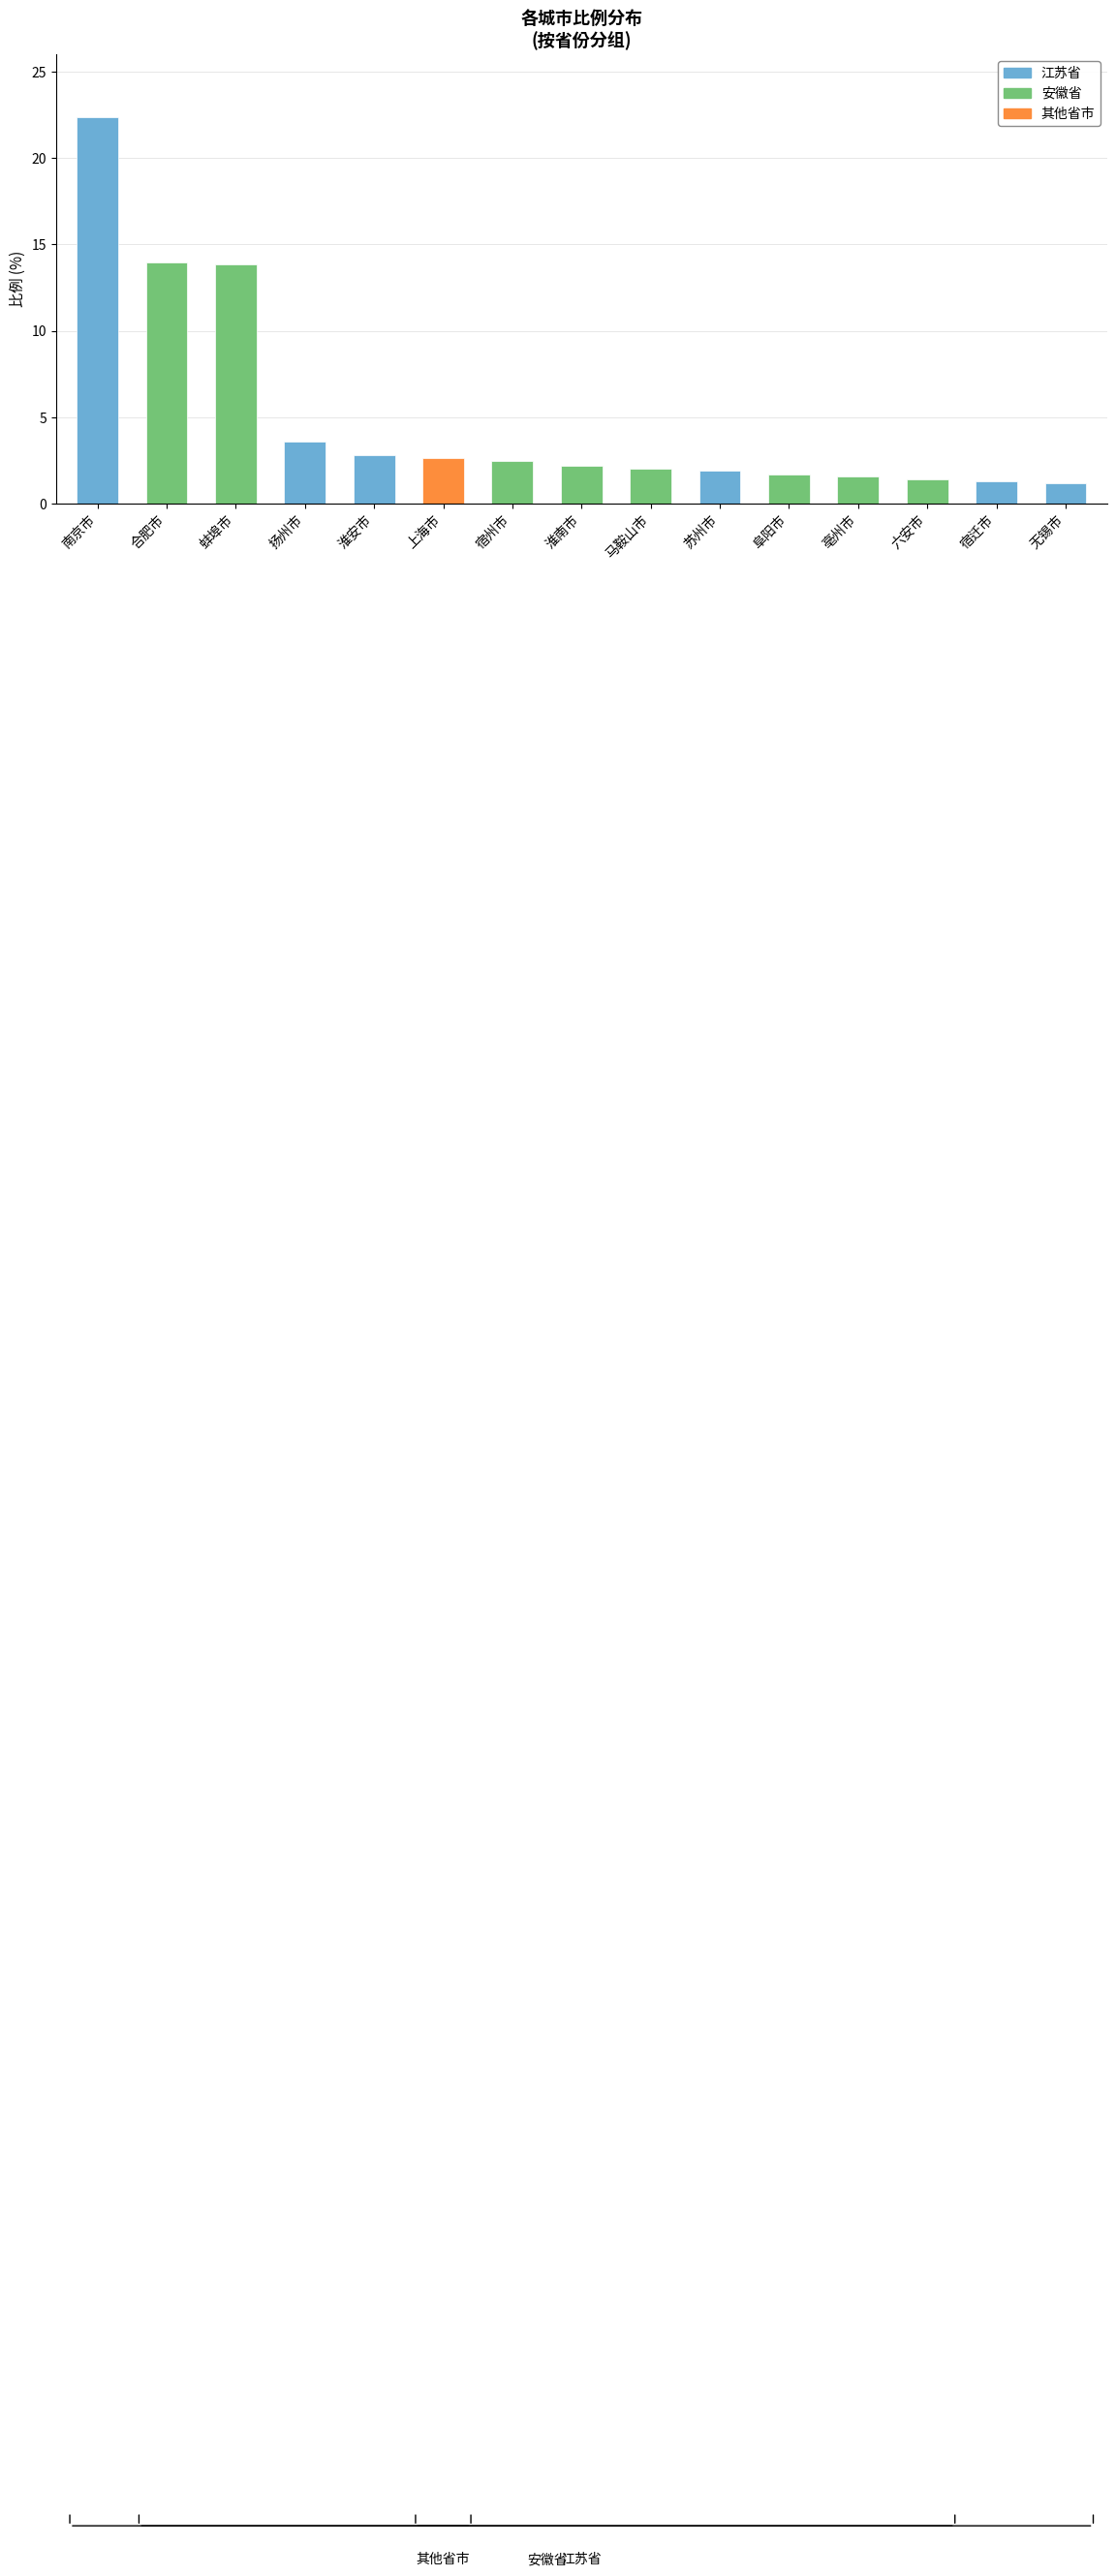

Approximately how many times larger is the value at 苏州市 compared to 南京市?

0.1